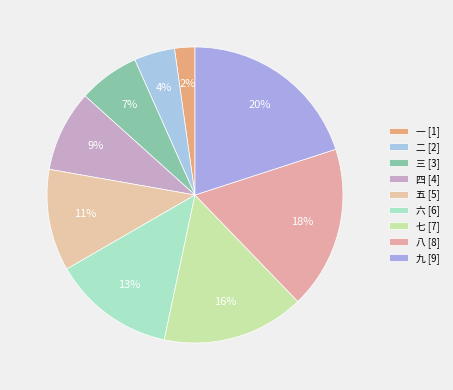

Is it true that 七 is 16% of the pie?

True